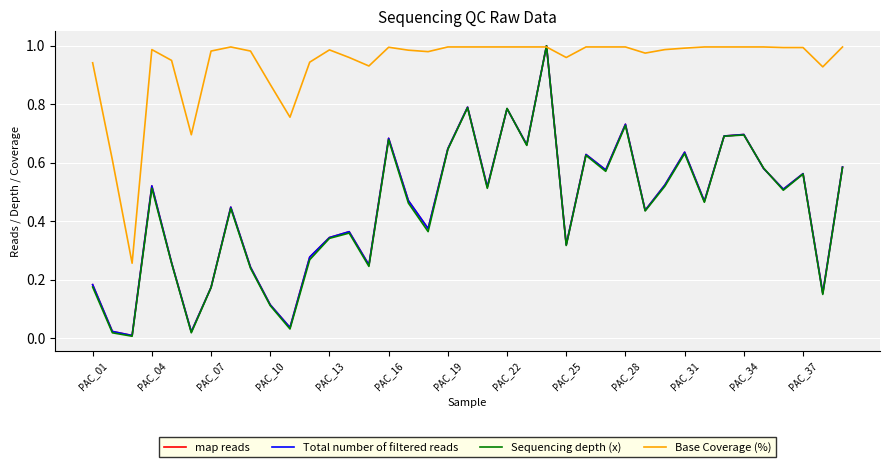

Which series has the largest total across all categories?

Base Coverage (%)